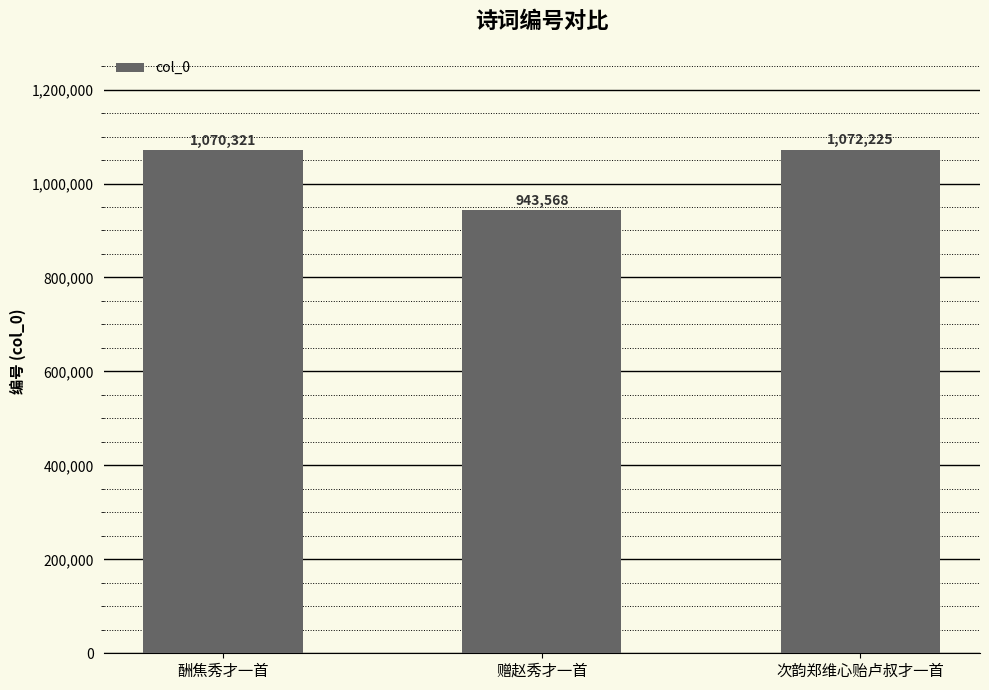

What is the change in value from 酬焦秀才一首 to 次韵郑维心贻卢叔才一首?

+1904